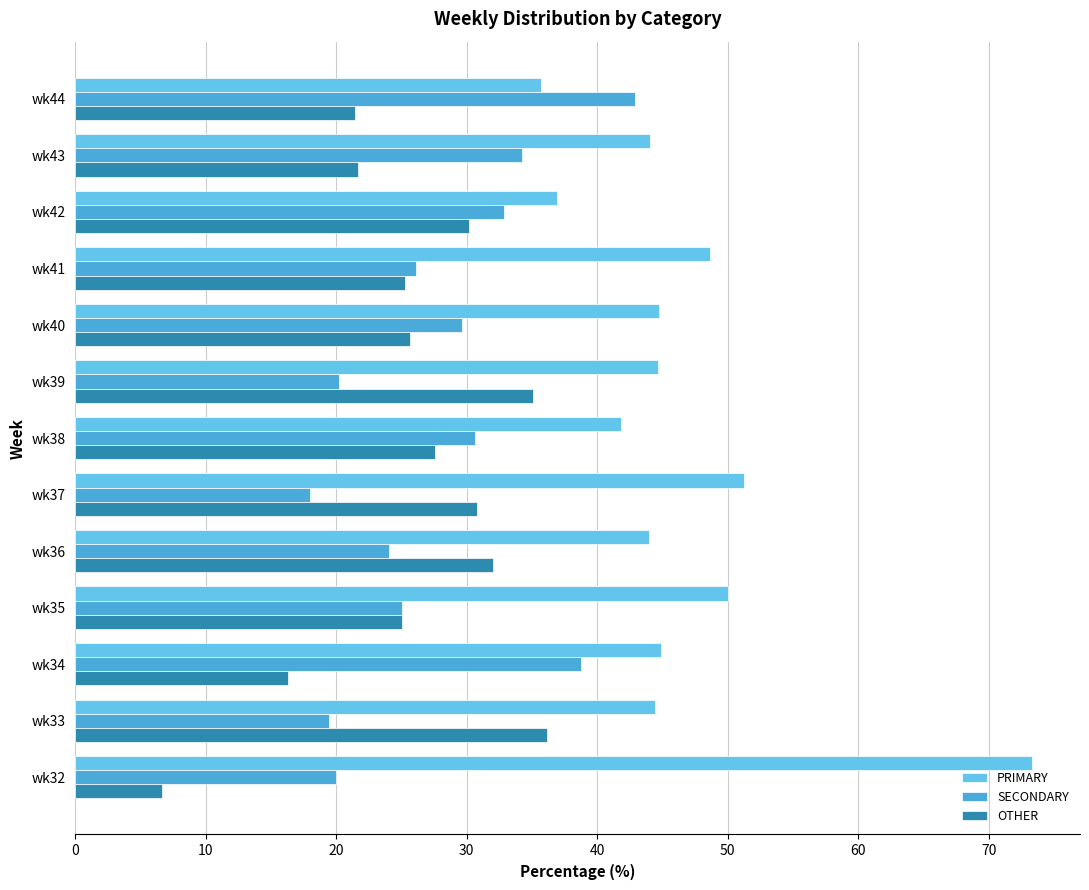

How many values in the SECONDARY series are below 26?

6